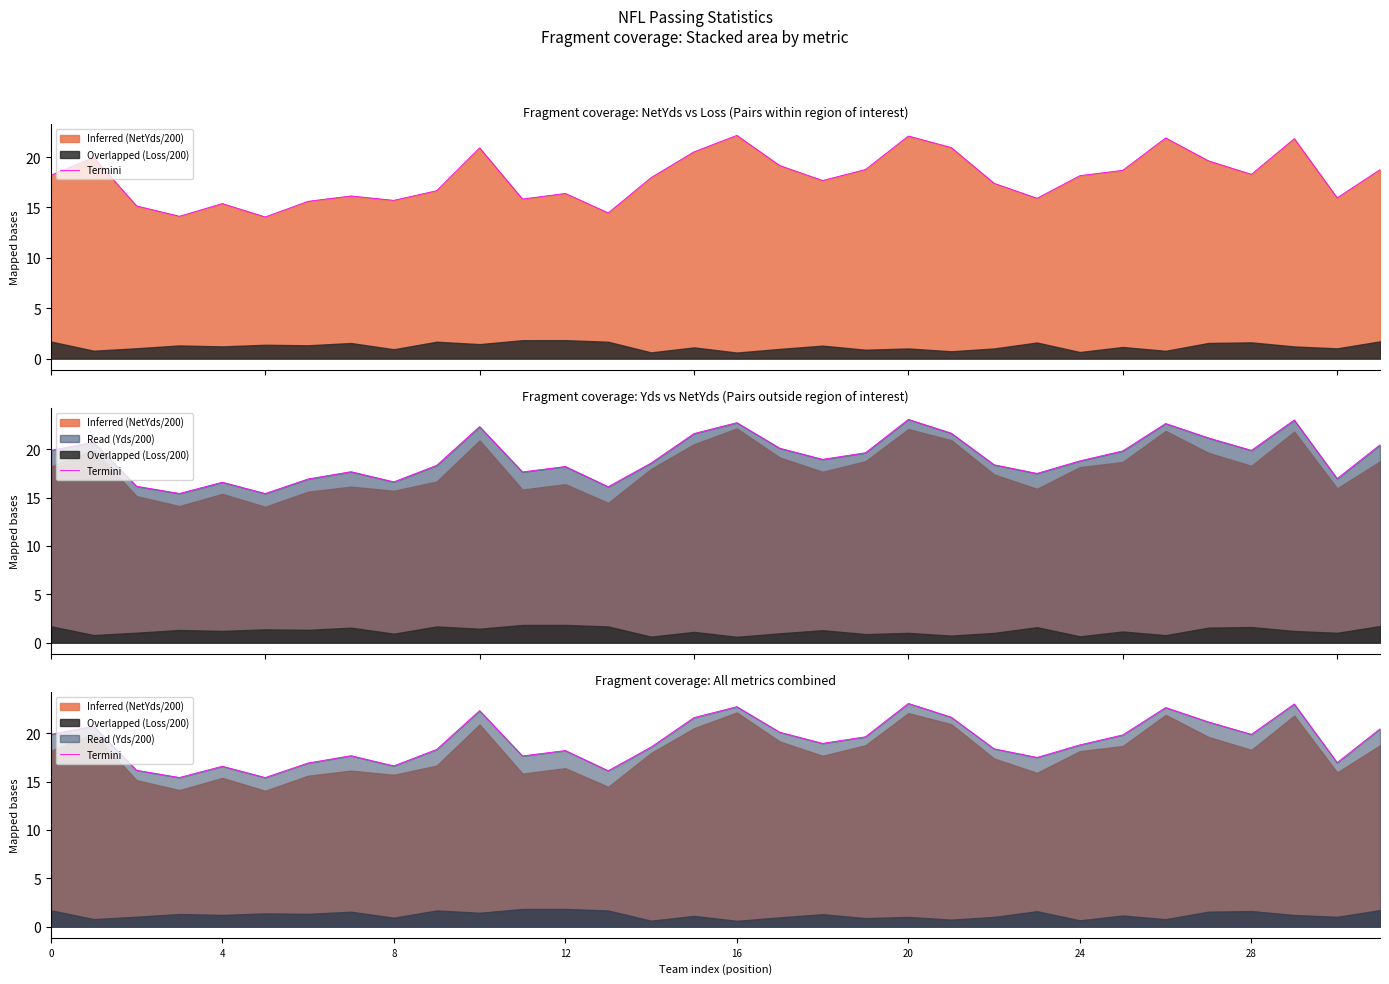

What is the ratio of the value at 17 to the value at 8?

1.2